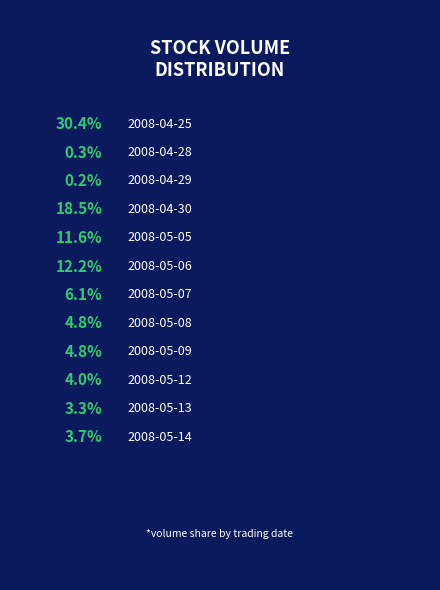

Does any single category account for the majority?

No